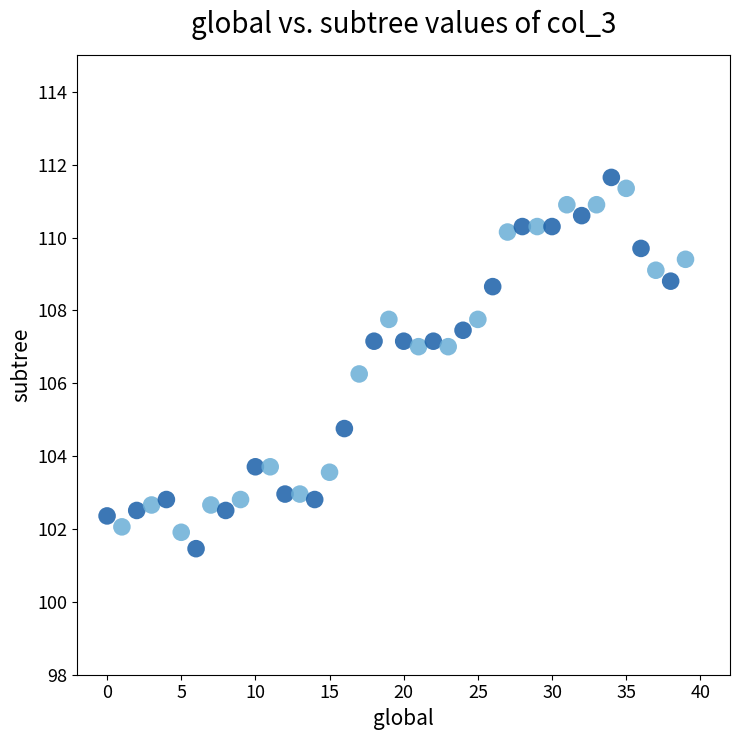

What is the range of Y values (max minus min)?

10.2